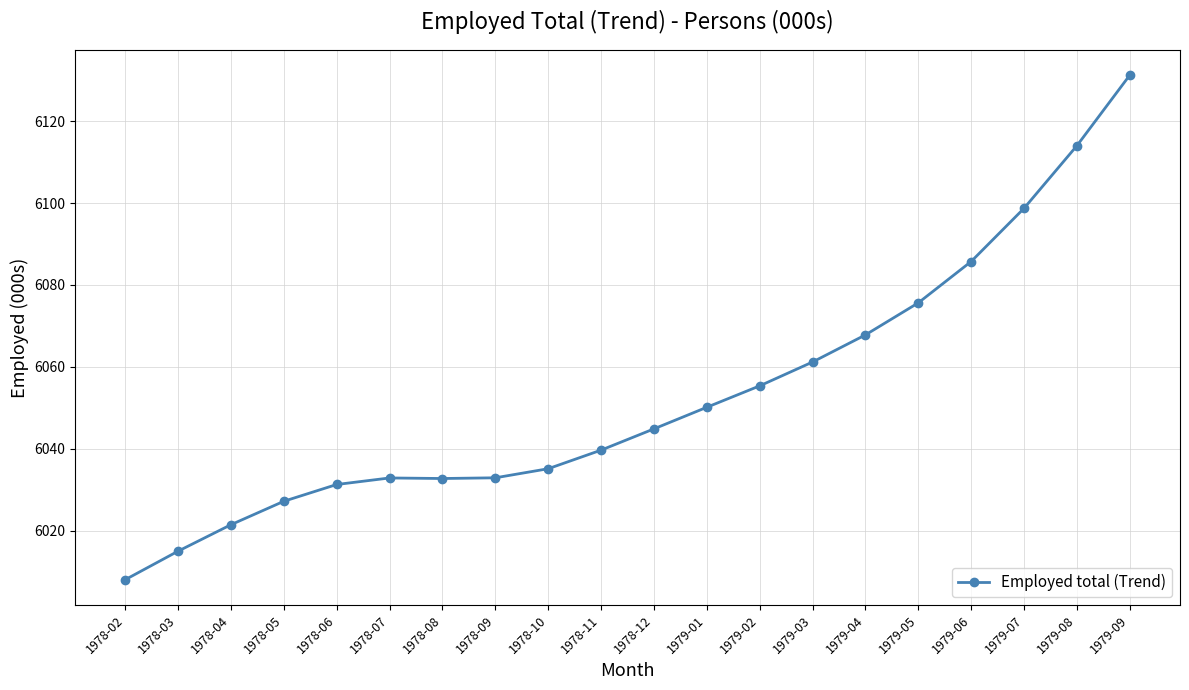

What is the average value?

6053.0